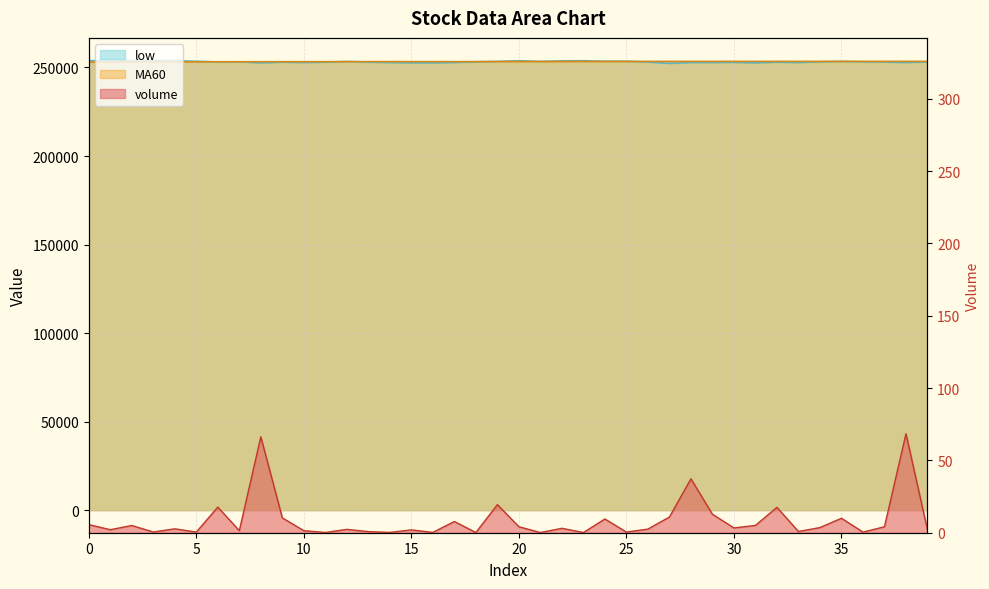

How many lines are shown in the chart?

3